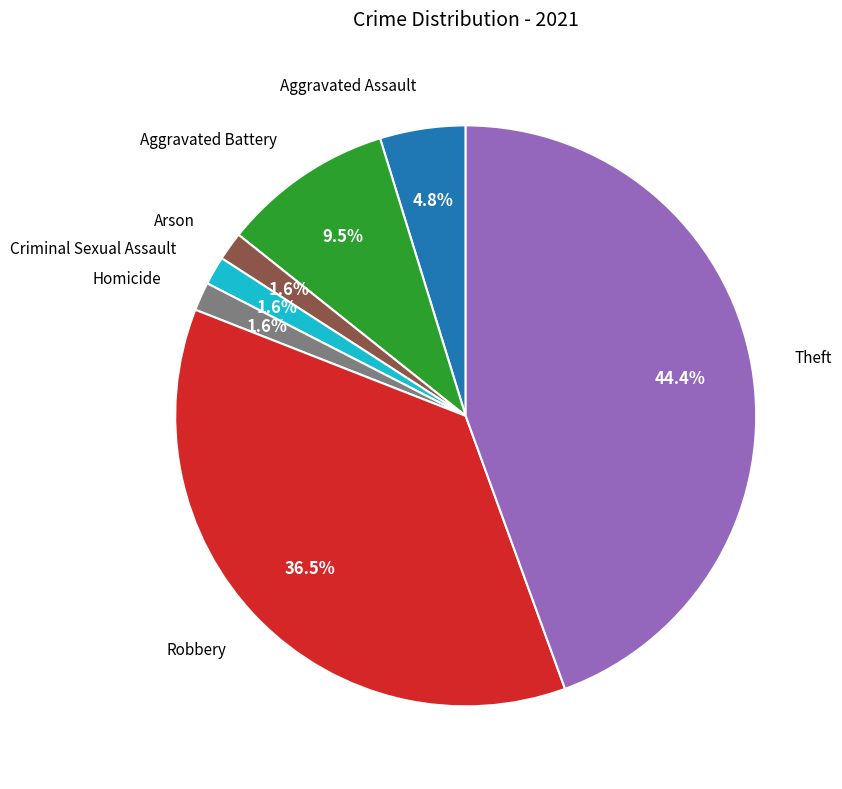

How many segments does this pie chart have?

7